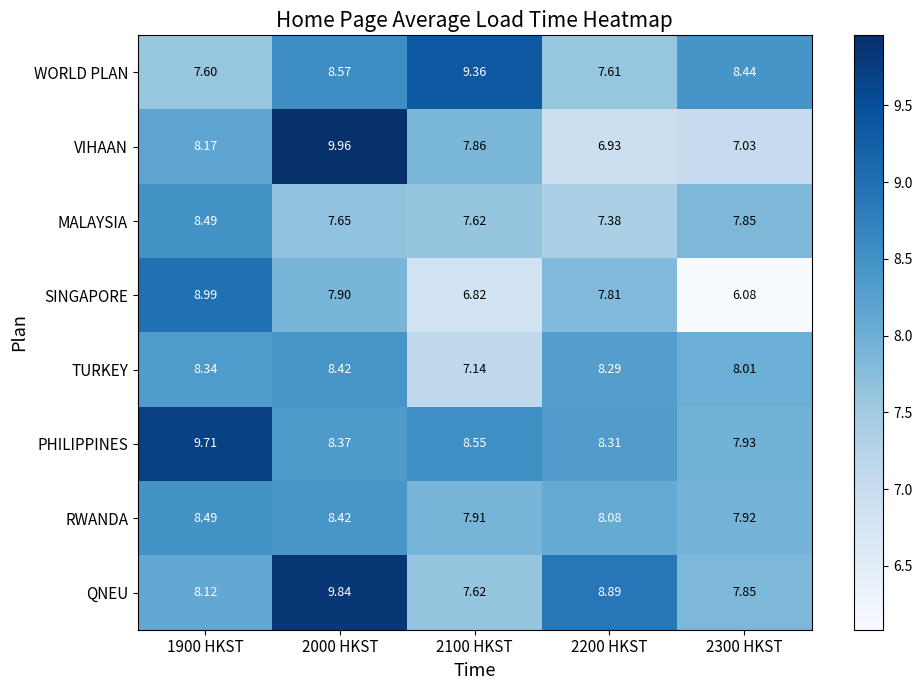

Rank the series at 2200 HKST from highest to lowest value.

QNEU, PHILIPPINES, TURKEY, RWANDA, SINGAPORE, WORLD PLAN, MALAYSIA, VIHAAN